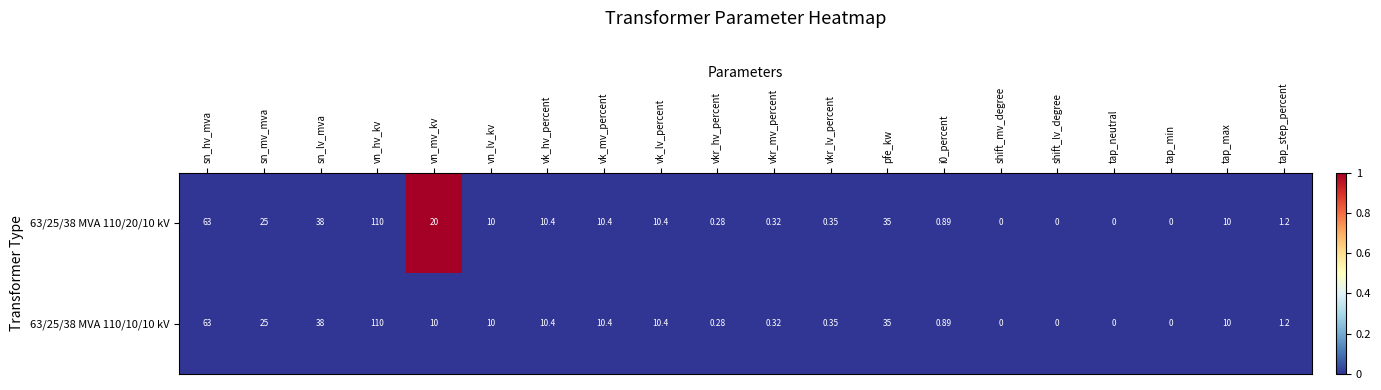

Which label corresponds to the largest value in the chart?

vn_hv_kv